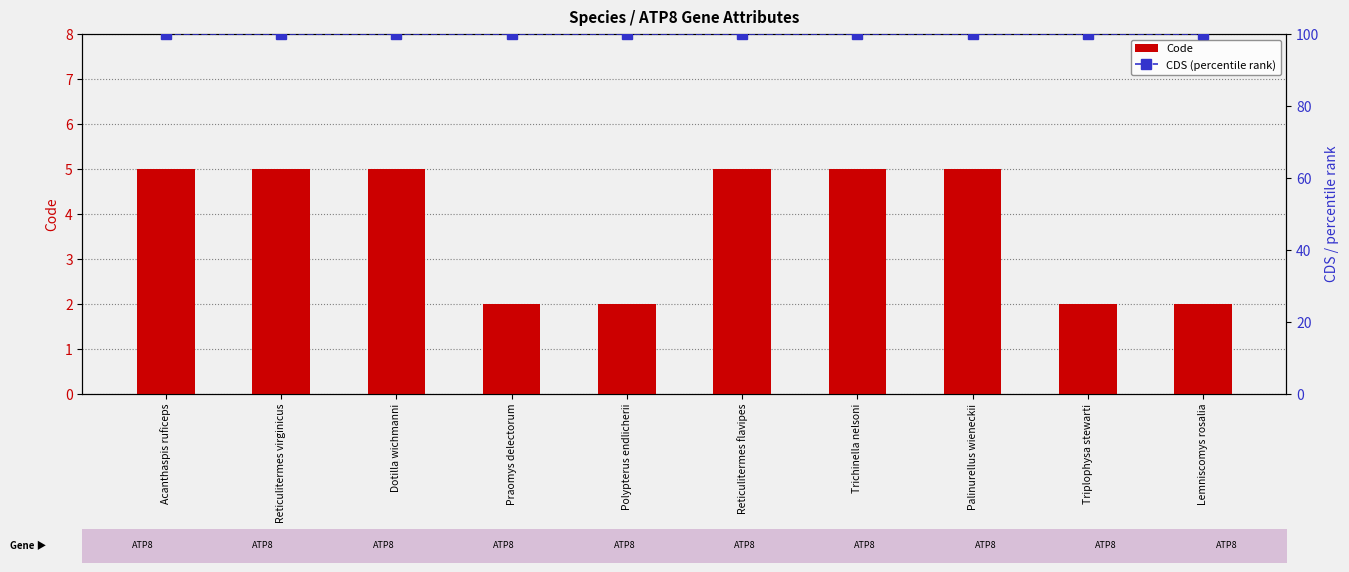

Rank the series by their maximum value, from highest to lowest.

CDS (percentile rank), Code